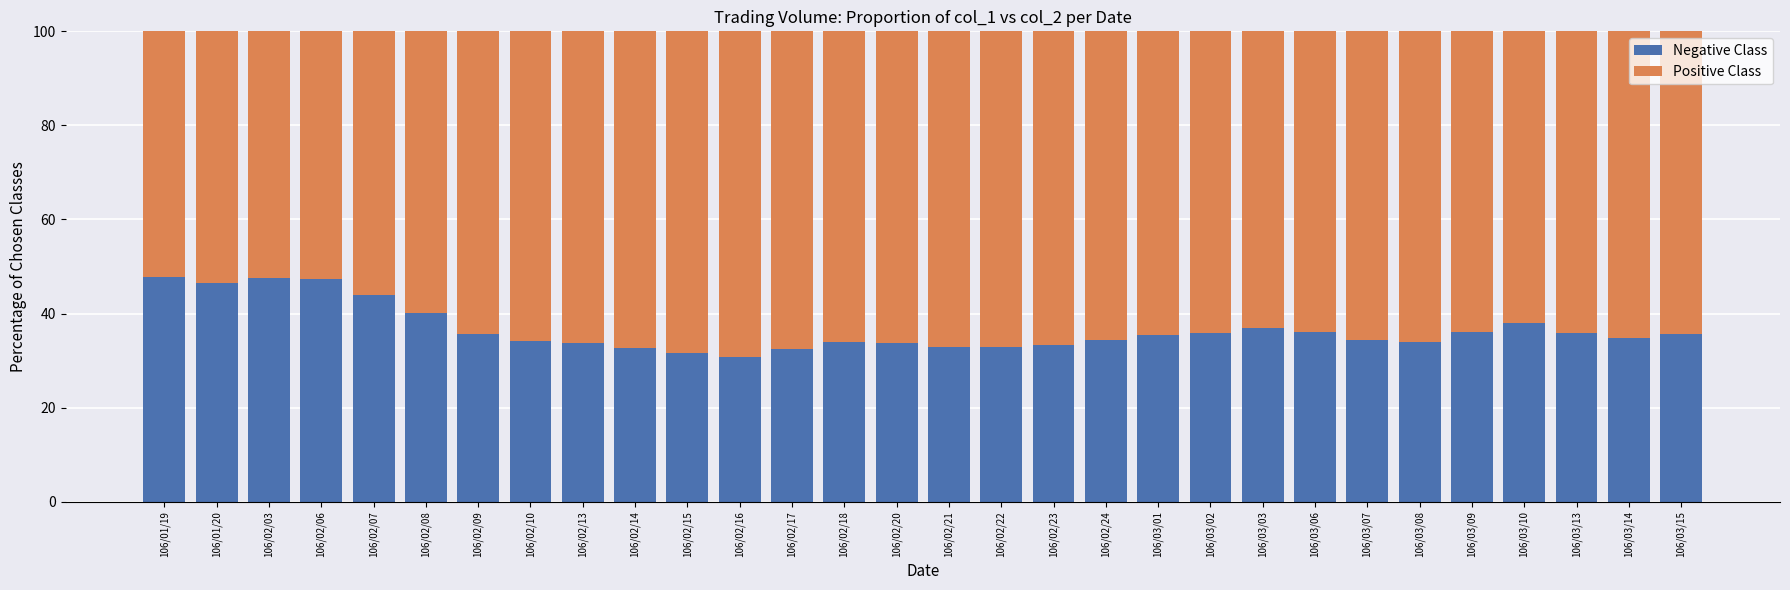

The value of Negative Class at 106/03/10 is 37.9. True or false?

True